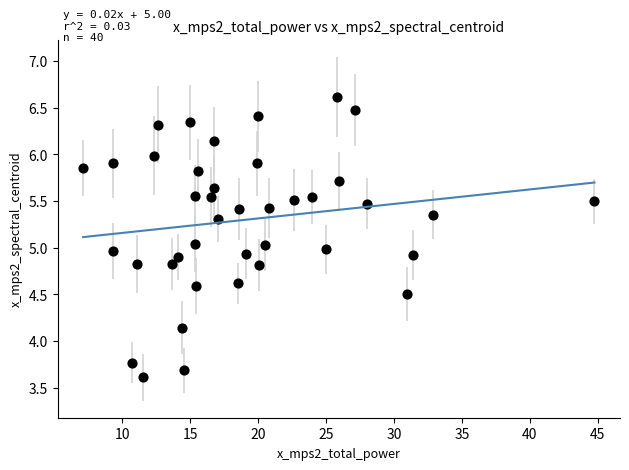

What is the range of X values (max minus min)?

37.6